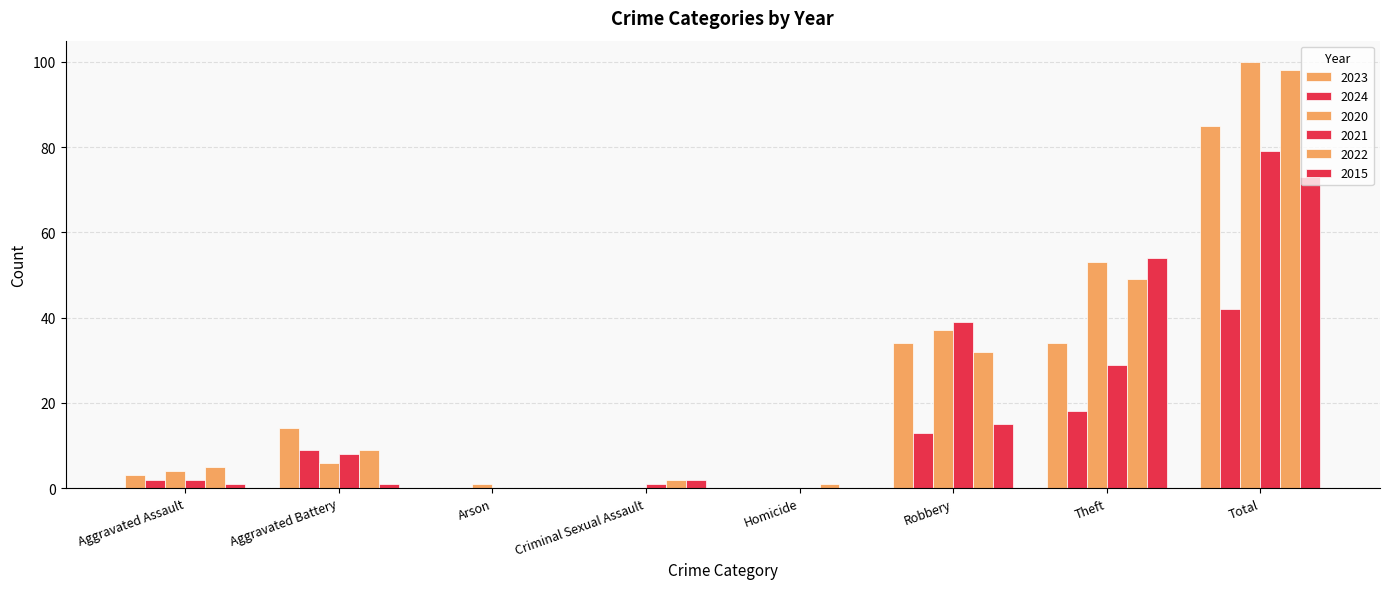

How many categories are shown in the chart?

8